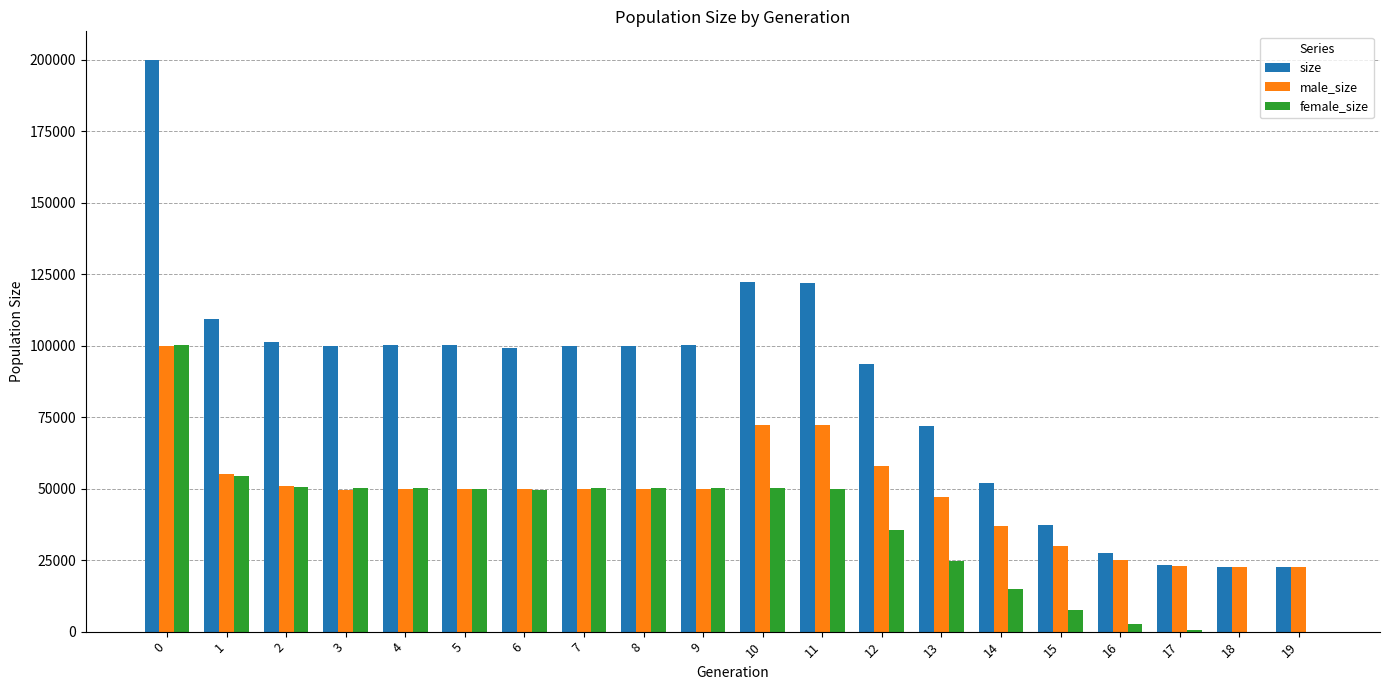

Which series changed the most between 3 and 15?

size